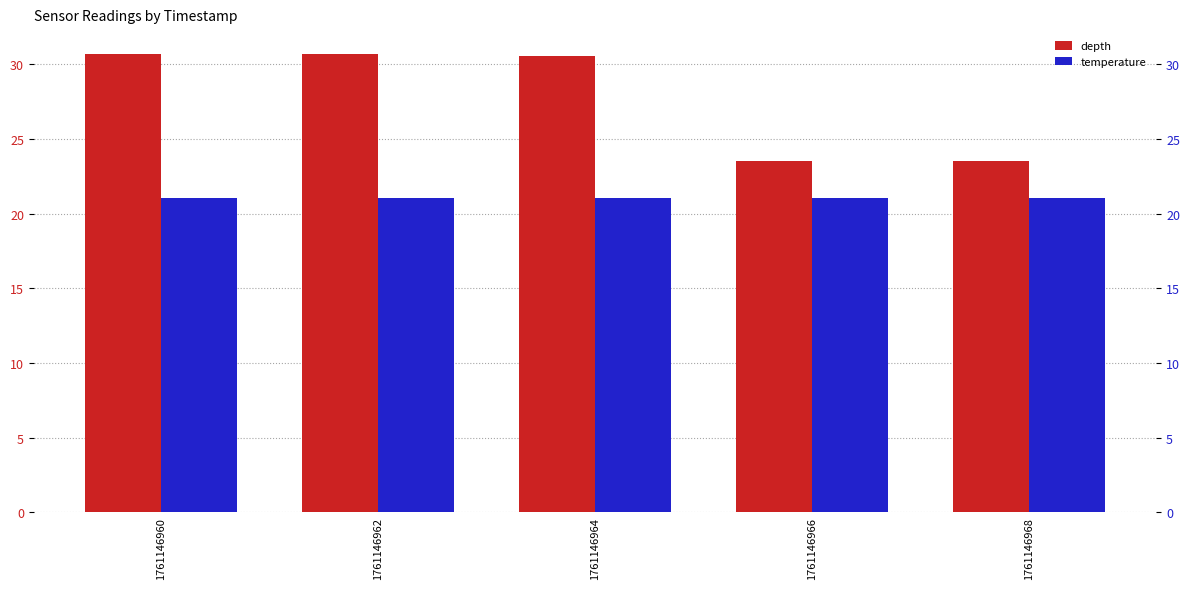

Read the depth value at 1761146966.

23.5